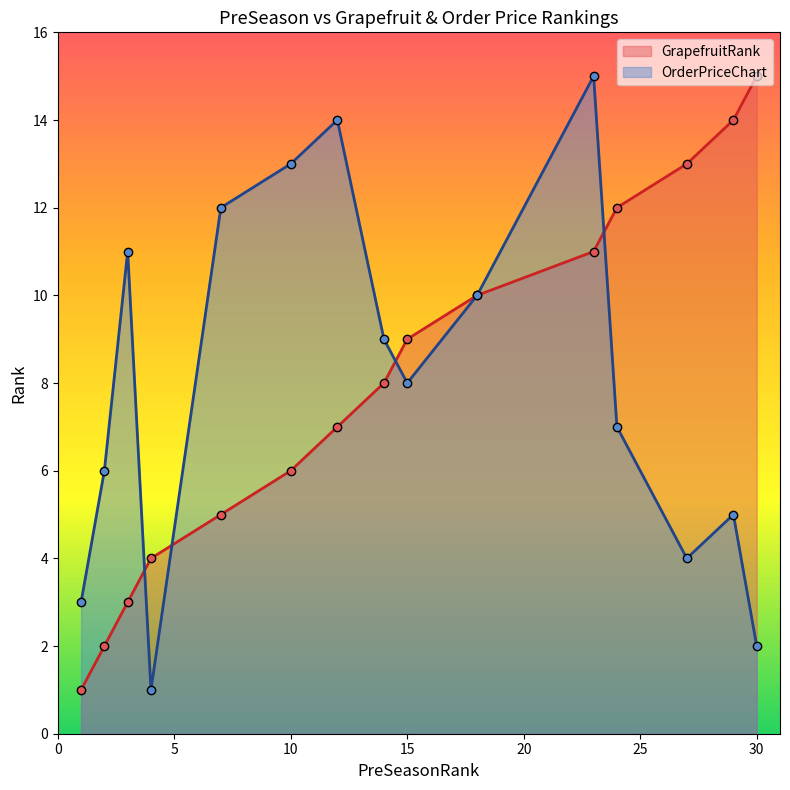

True or false: GrapefruitRank has a value of 10 at 12.

False